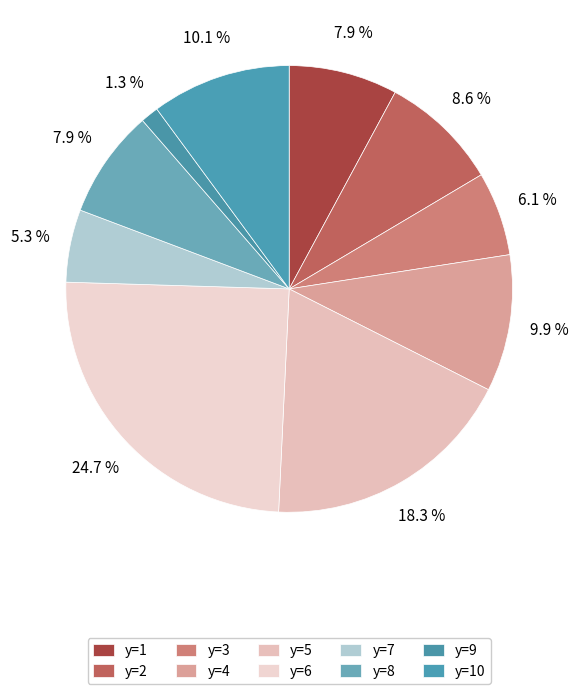

To the nearest percent, what portion does y=3 represent?

6%